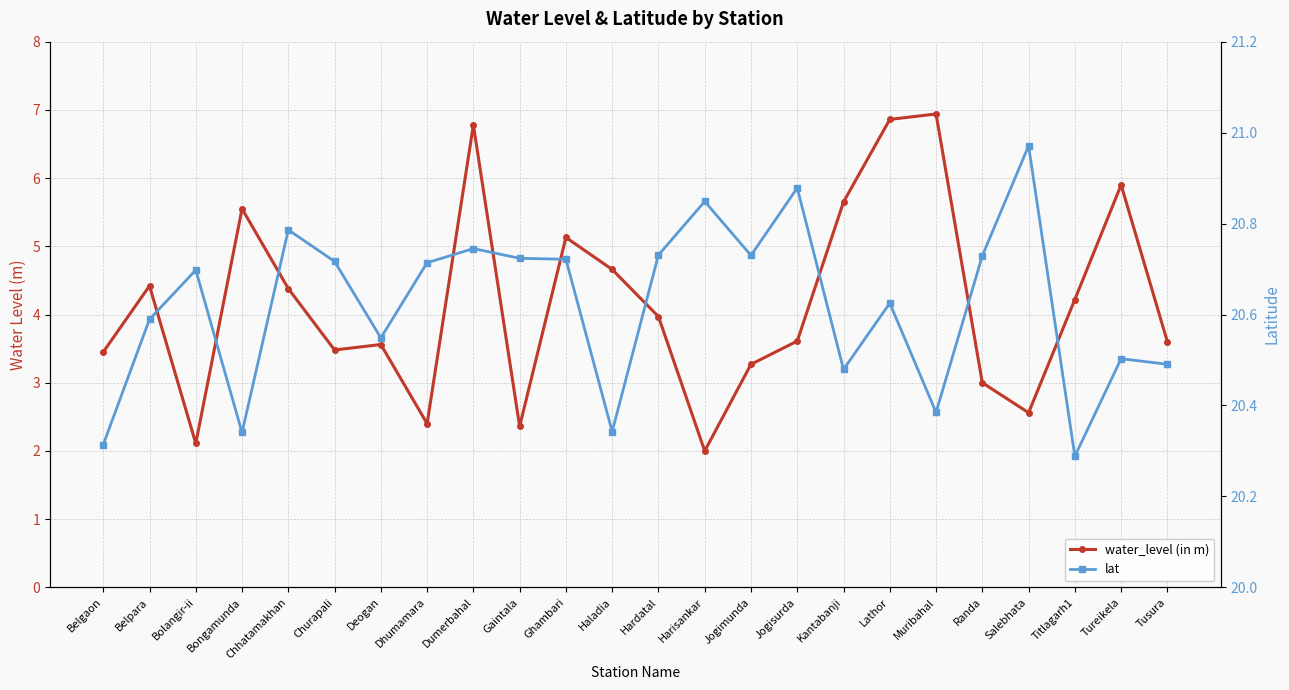

What is the smallest value displayed?

2.0